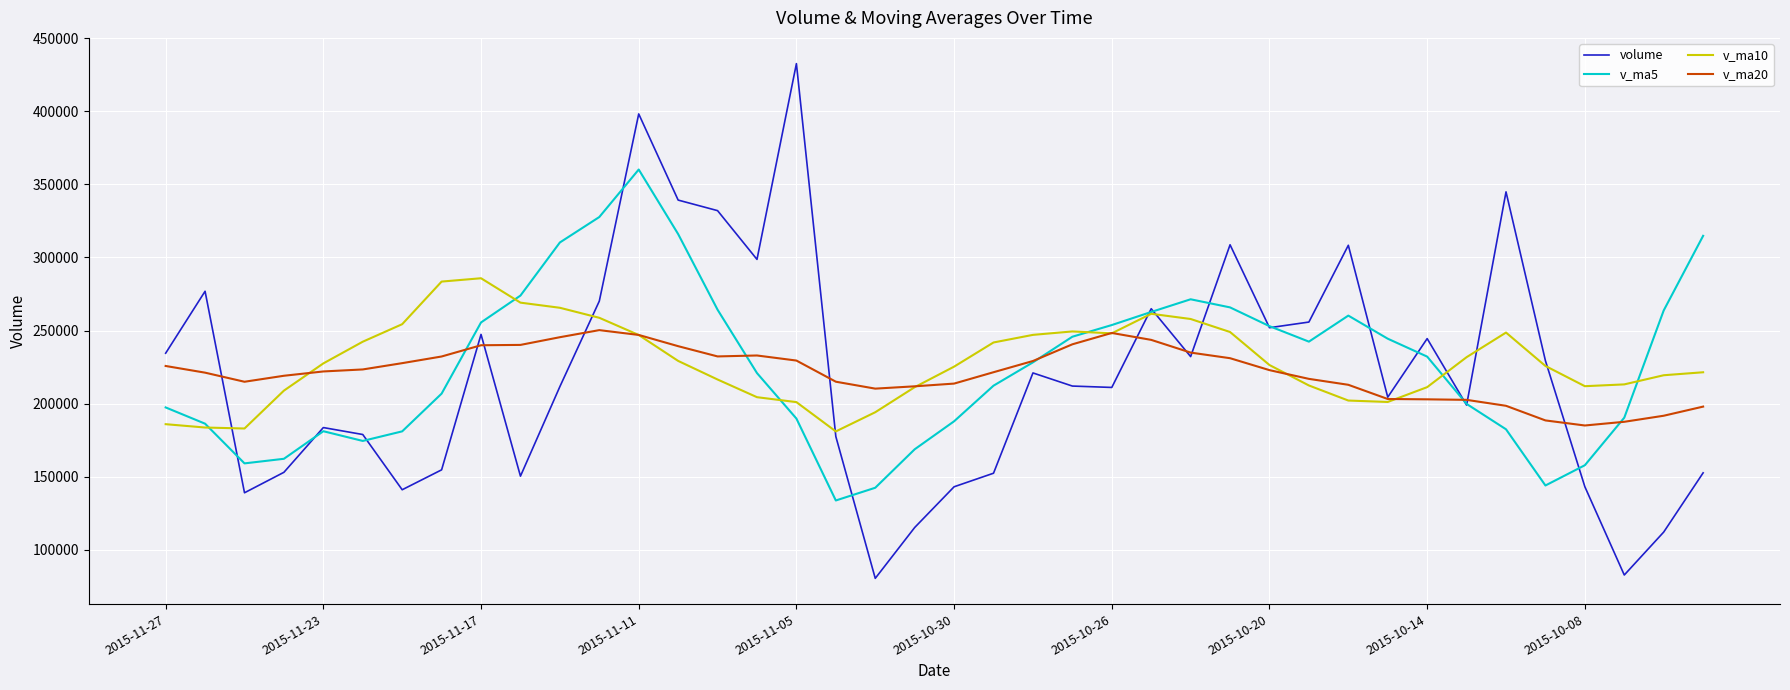

Which series has the widest spread of values?

volume